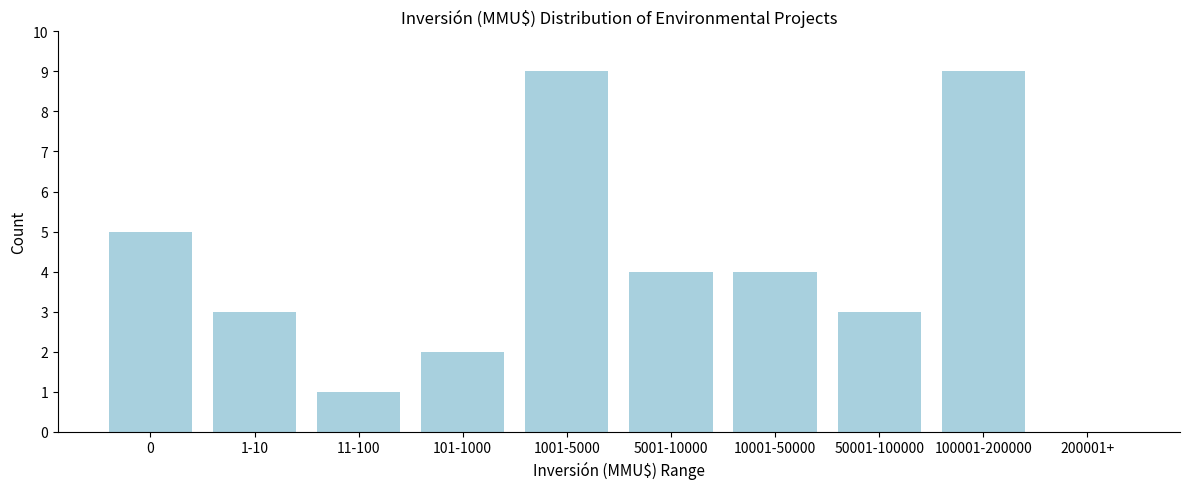

Reading left to right, list all the values displayed in this chart.

0=5	1-10=3	11-100=1	101-1000=2	1001-5000=9	5001-10000=4	10001-50000=4	50001-100000=3	100001-200000=9	200001+=0